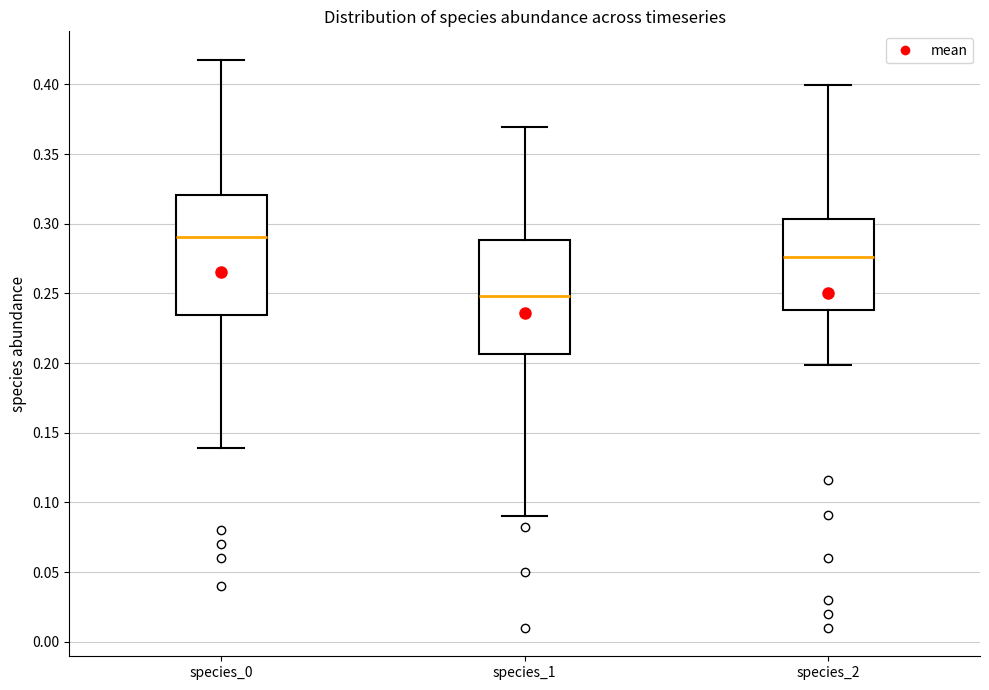

Which box has the highest median line?

species_0